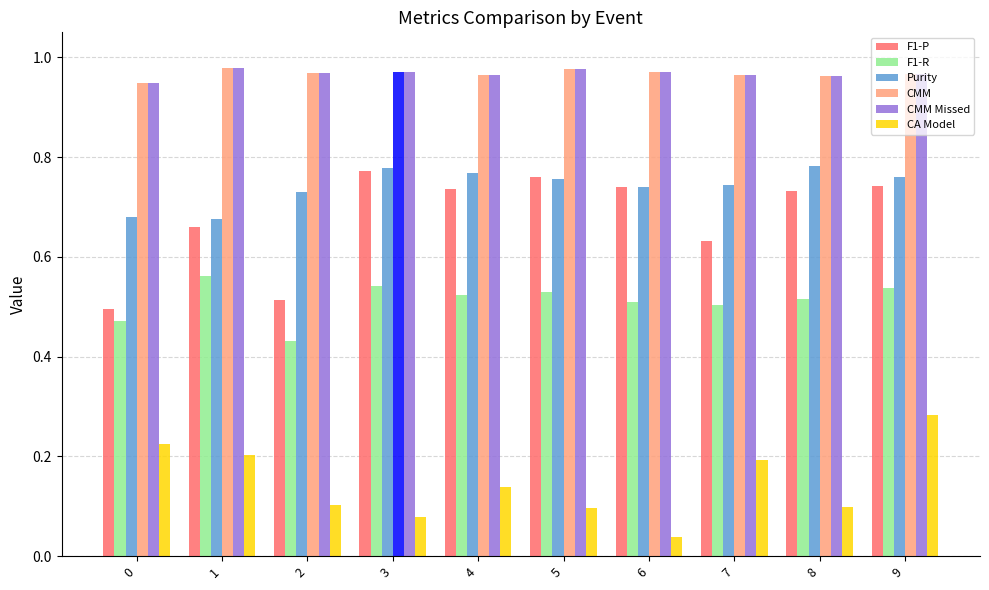

True or false: F1-R has a value of 0.5 at 7.

True